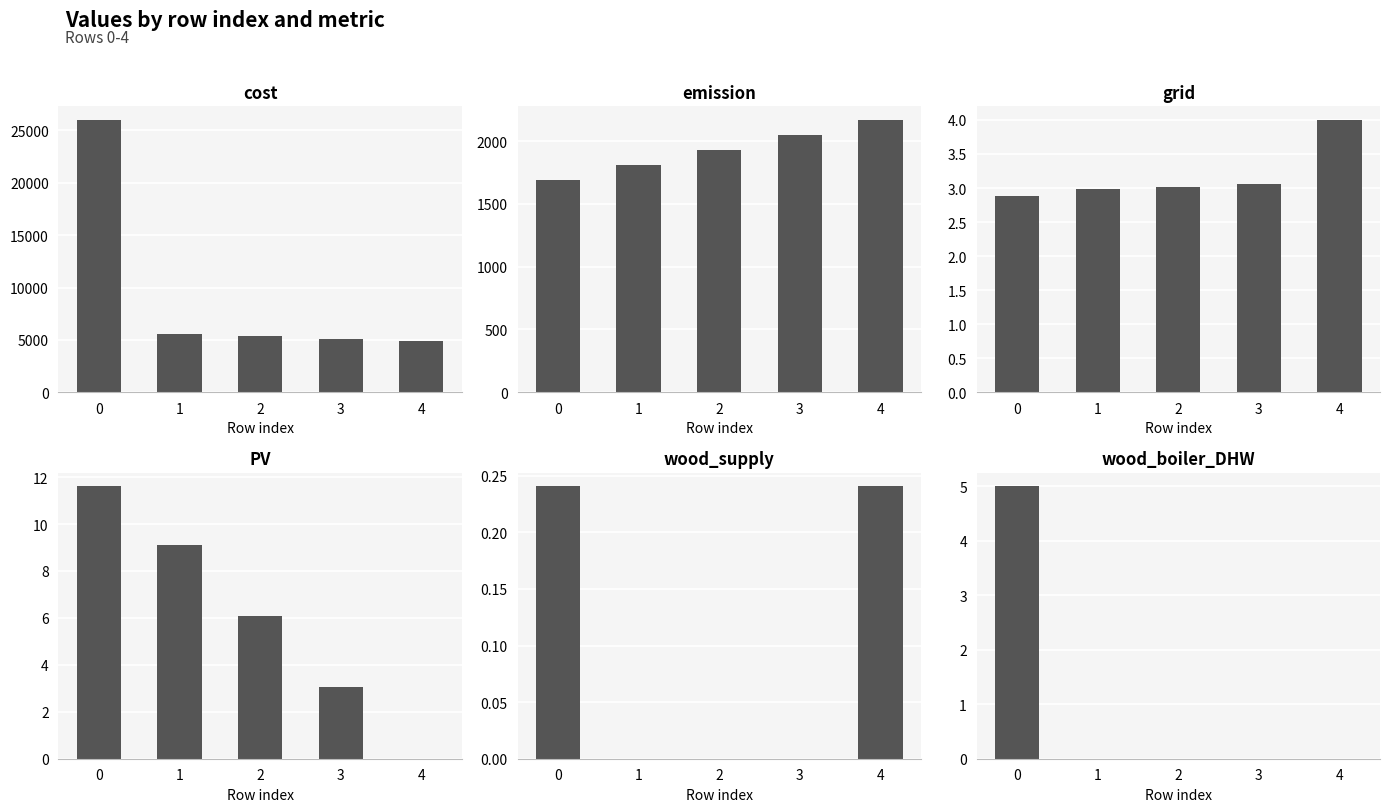

What is the difference between the highest and lowest values at 4?

4890.7